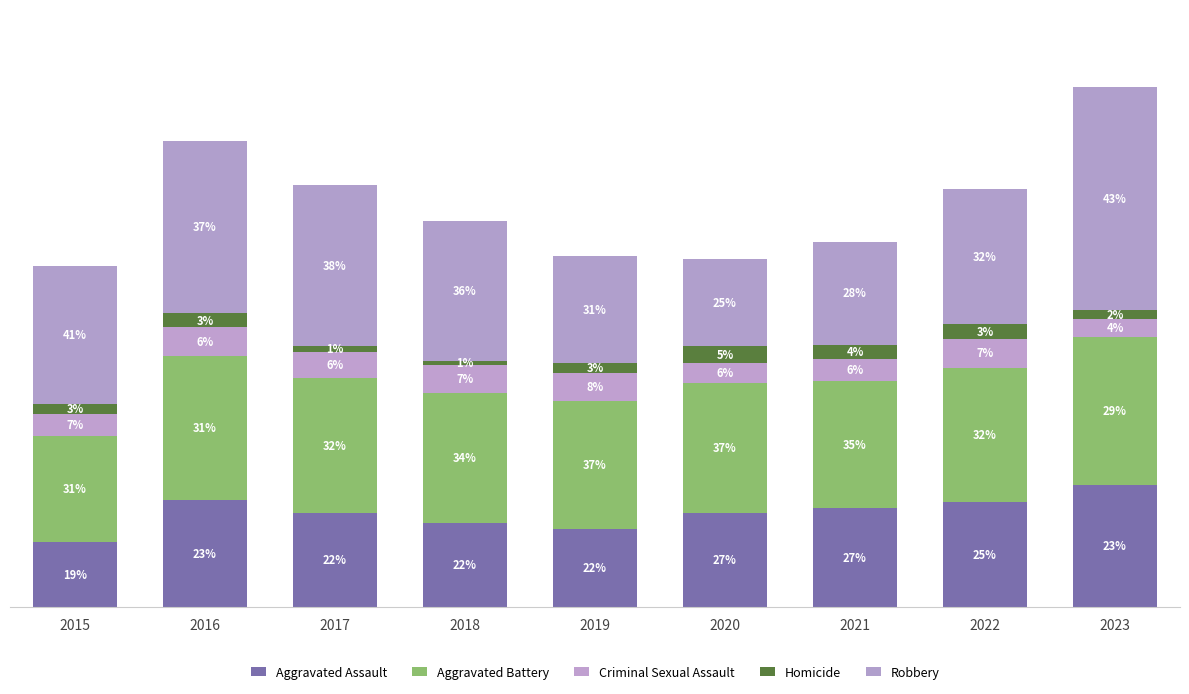

Are the bars horizontal?

No